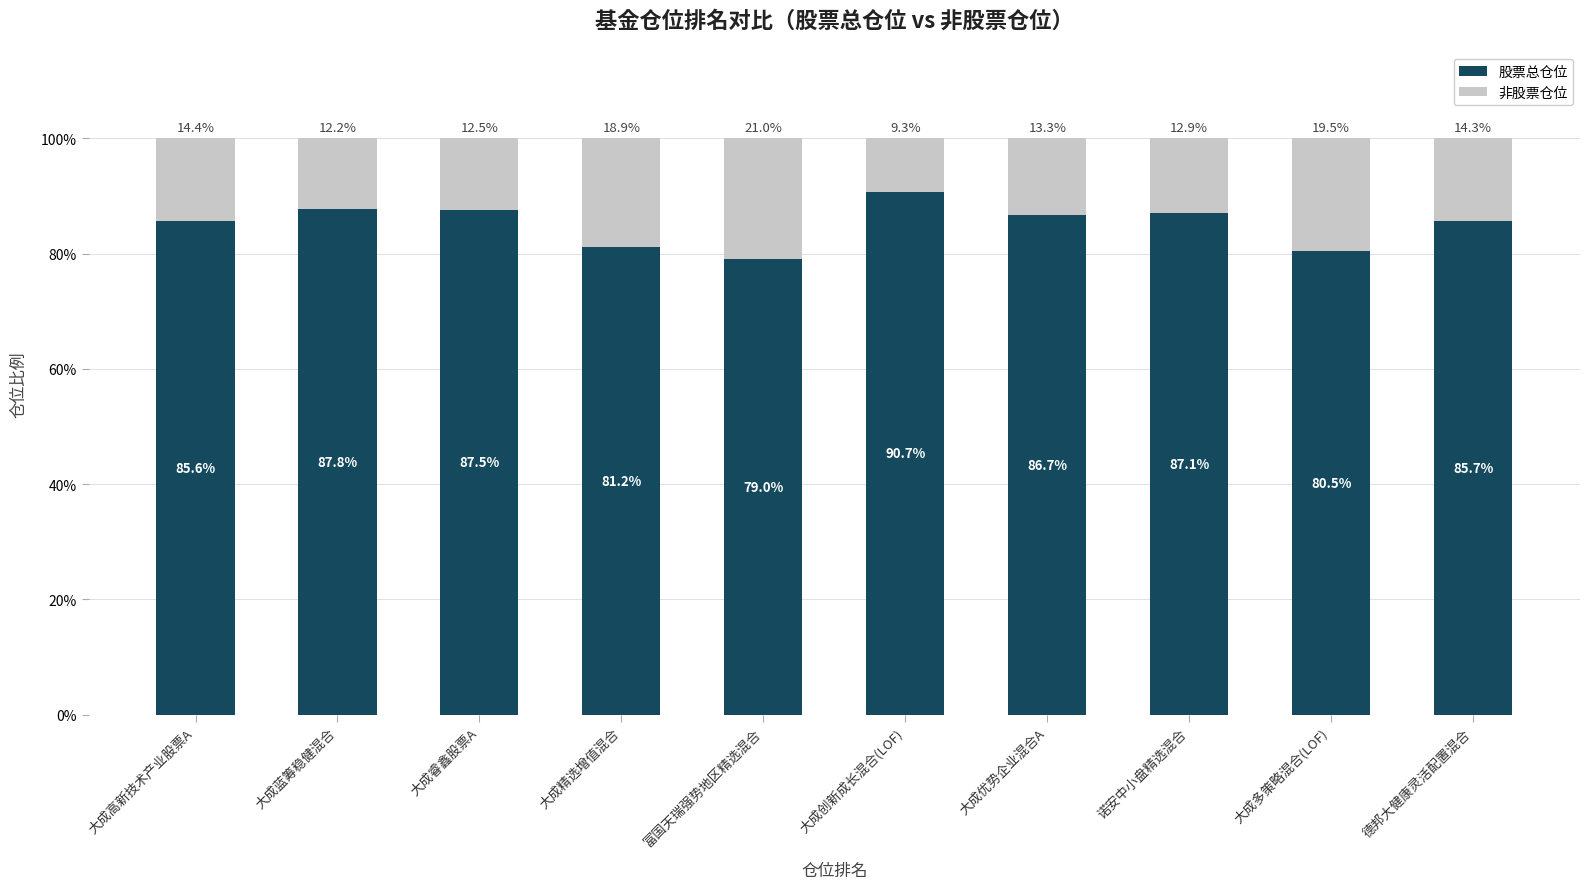

True or false: 股票总仓位 has a value of 30.6 at 富国天瑞强势地区精选混合.

False